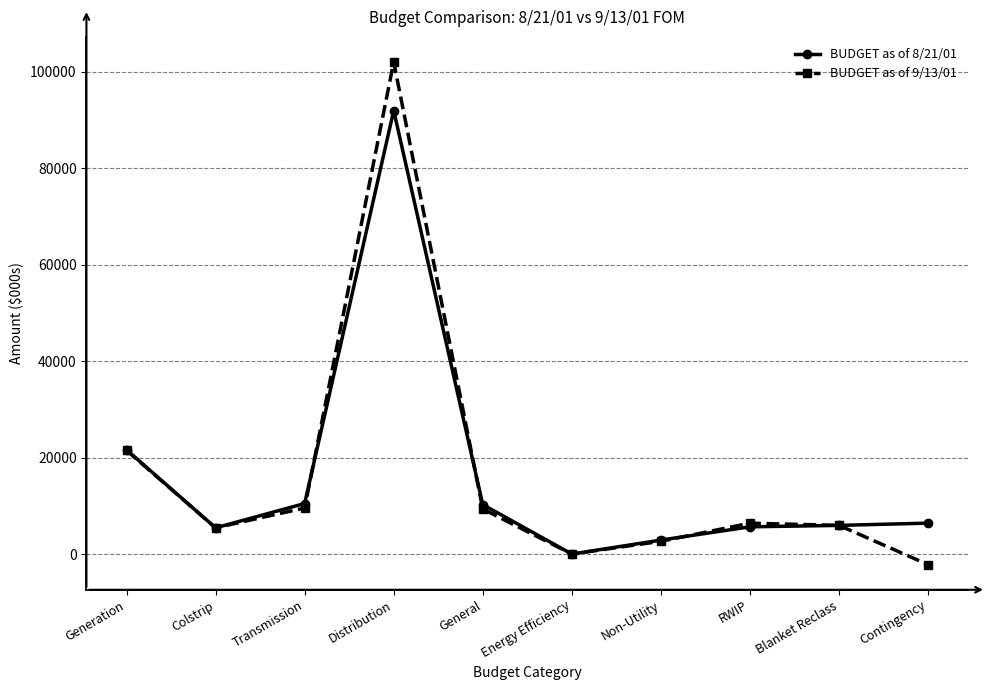

What is the difference between the BUDGET as of 8/21/01 values at Energy Efficiency and Transmission?

10470